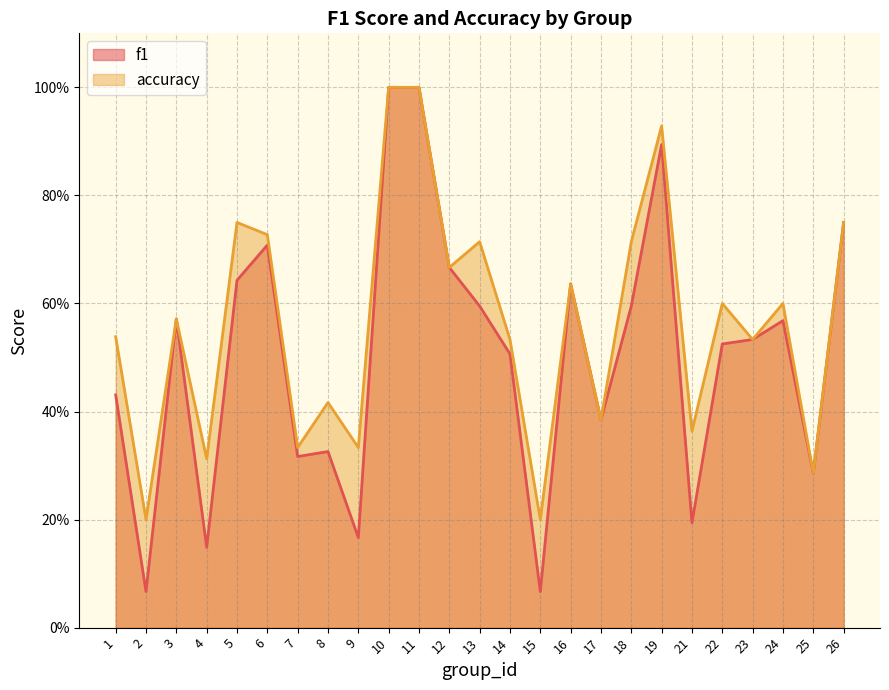

The value of accuracy at 4 is 0.4. True or false?

False